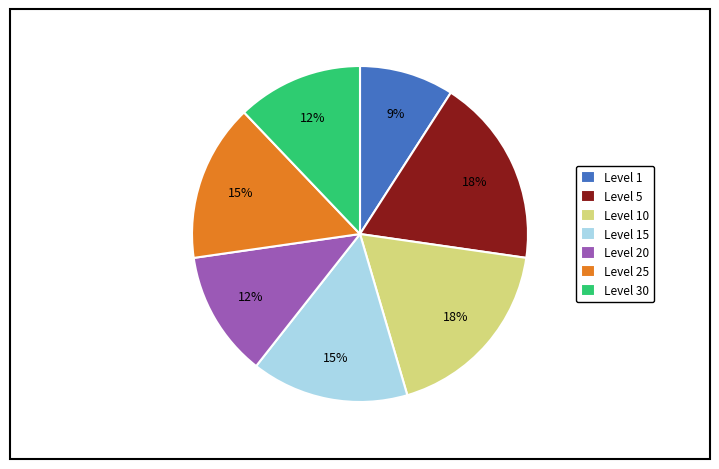

The Level 20 slice represents 12% of the pie. True or false?

True